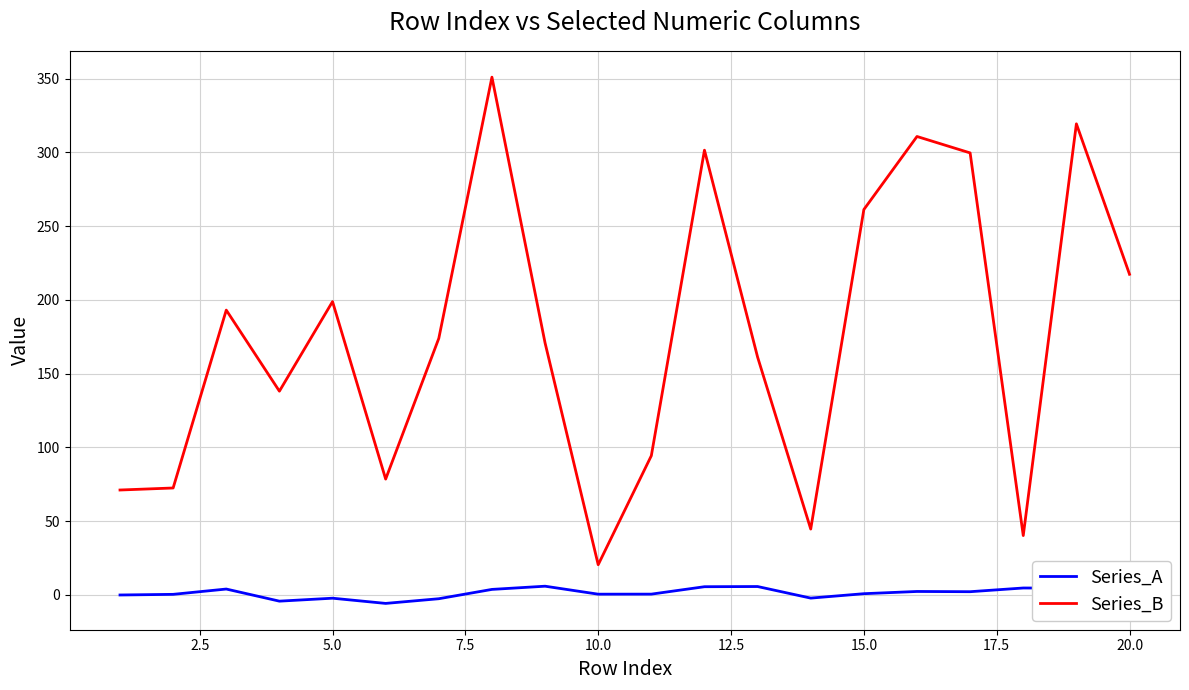

Which series has the largest total across all categories?

Series_B